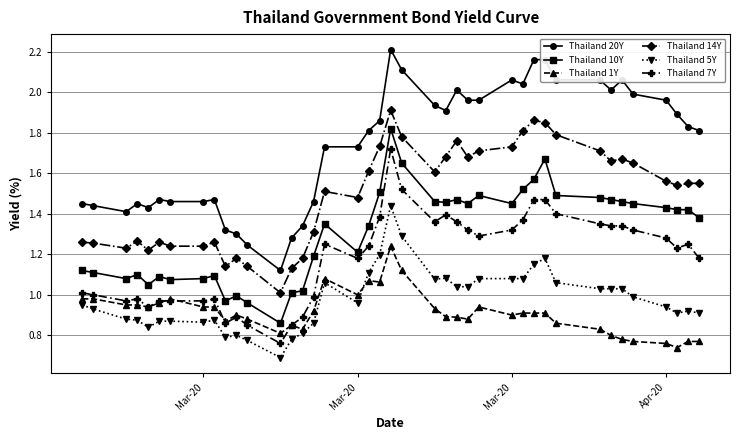

True or false: Thailand 1Y and Thailand 10Y intersect in this chart.

False